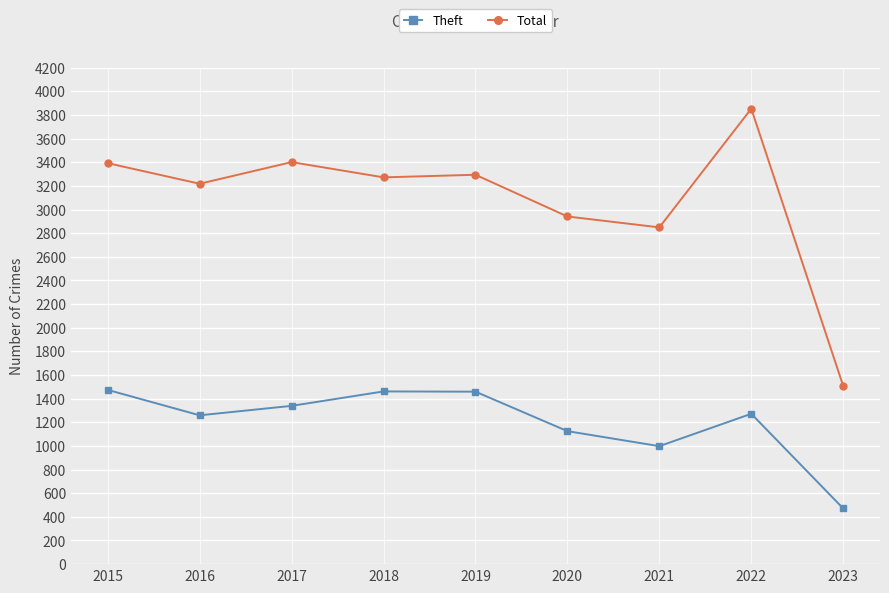

True or false: Total has more than 1 points higher than both neighbors.

True